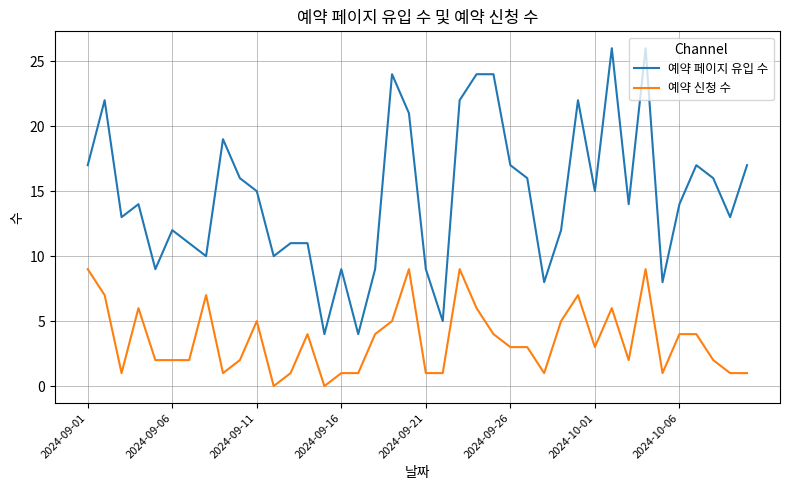

Which series has the widest spread of values?

예약 페이지 유입 수